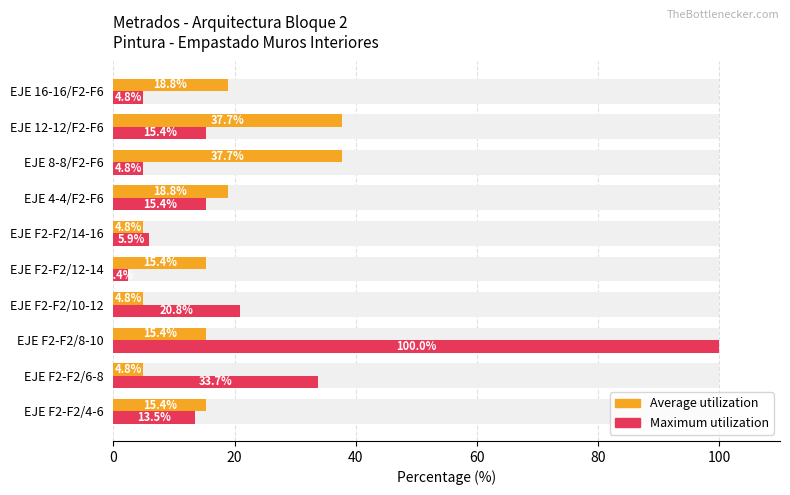

Which series has the largest total across all categories?

Maximum utilization